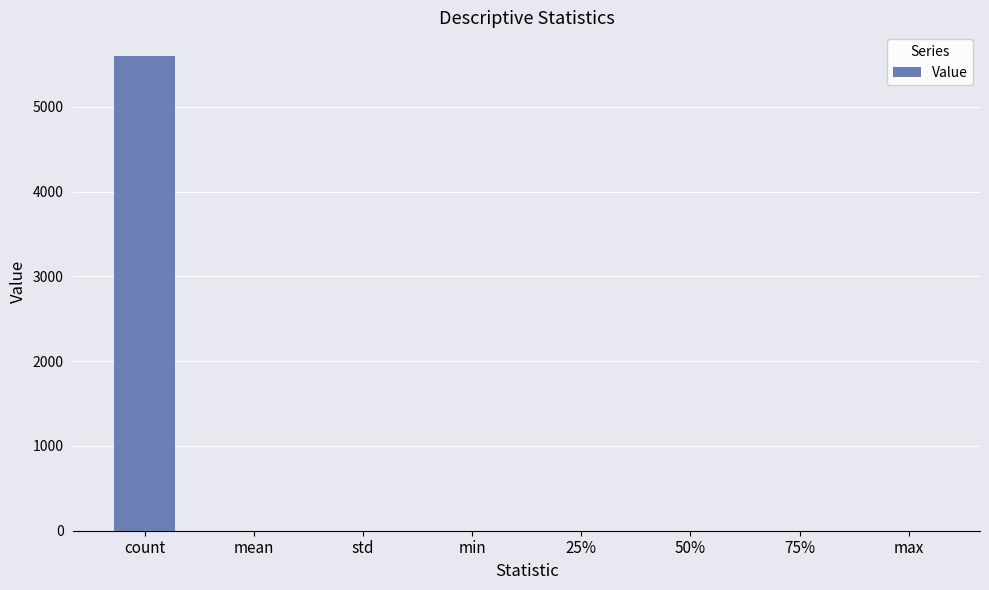

What is the maximum value shown in the chart?

5600.0